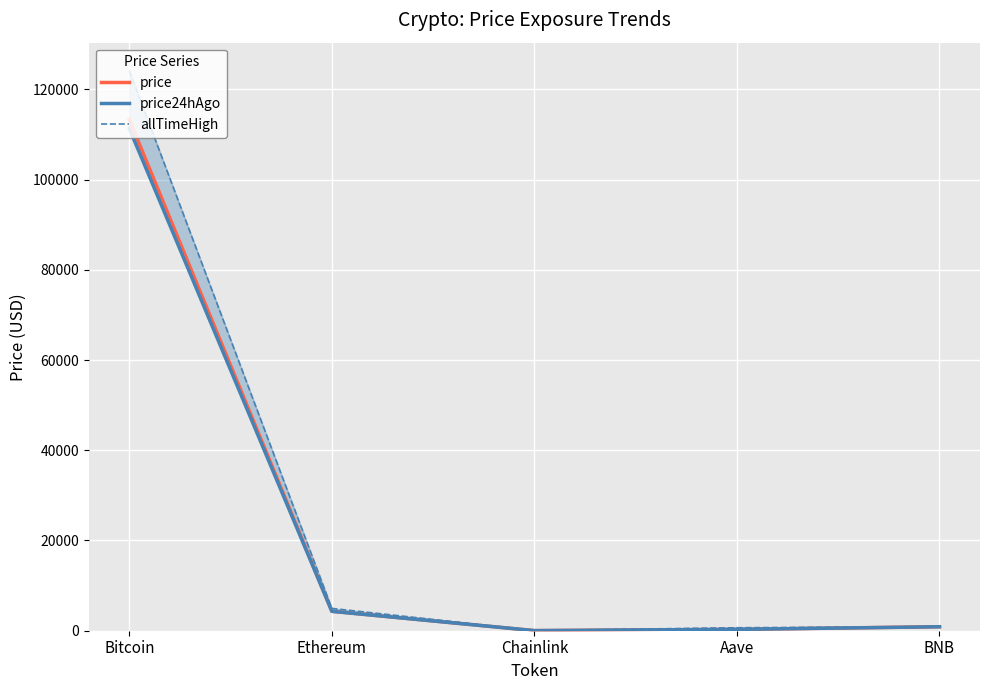

At which label does price24hAgo reach its minimum?

Chainlink